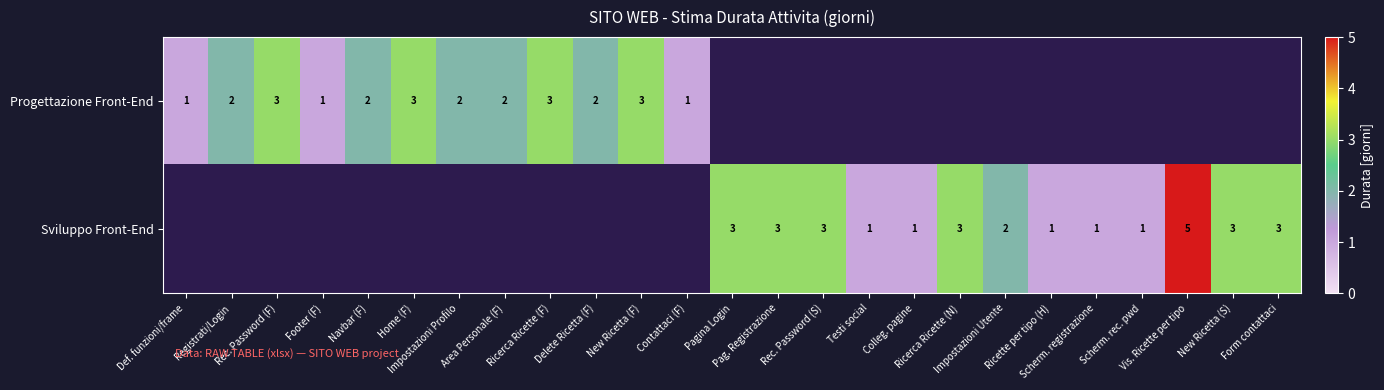

What is the average value of the Progettazione Front-End series?

1